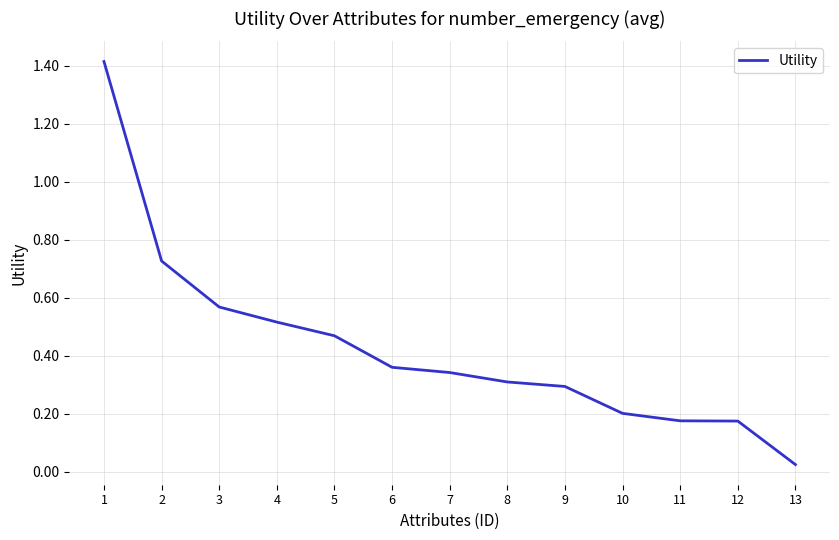

What is the sum of the values at 4 and 9?

0.8